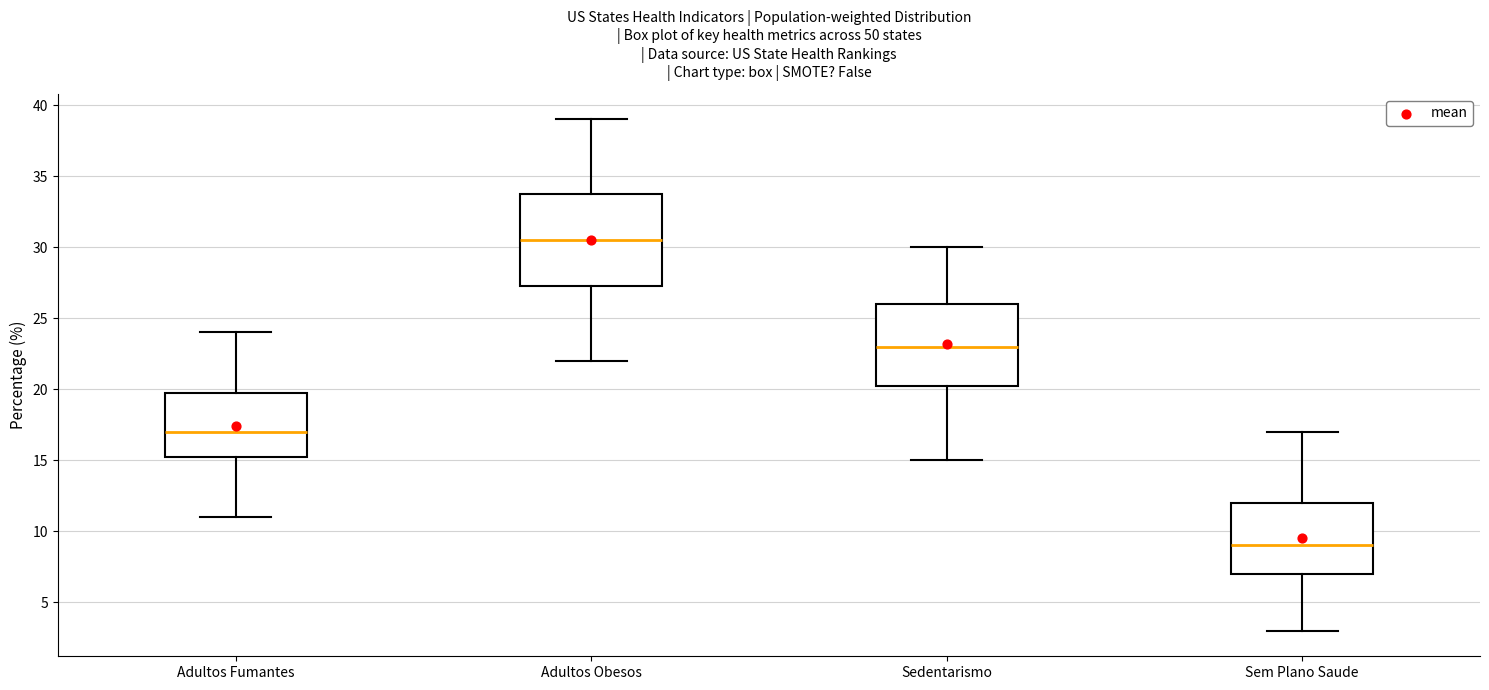

Reading left to right, transcribe this box plot: for each box, give where its median line is, the range the box spans, and where its two whiskers end, as read against the y-axis. The values are not printed on the chart, so give them approximately, as read against the axis.

Adultos Fumantes: median 17.0, box 15.5 to 20.0, whiskers 11.0 to 24.0
Adultos Obesos: median 30.5, box 27.5 to 34.0, whiskers 22.0 to 39.0
Sedentarismo: median 23.0, box 20.5 to 26.0, whiskers 15.0 to 30.0
Sem Plano Saude: median 9.0, box 7.0 to 12.0, whiskers 3.0 to 17.0